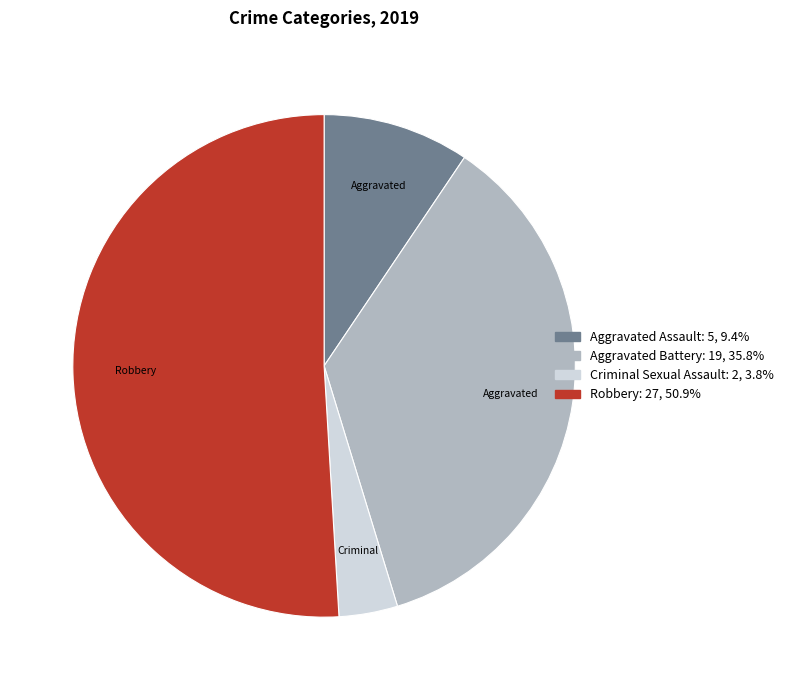

Is there a majority slice in this chart?

Yes